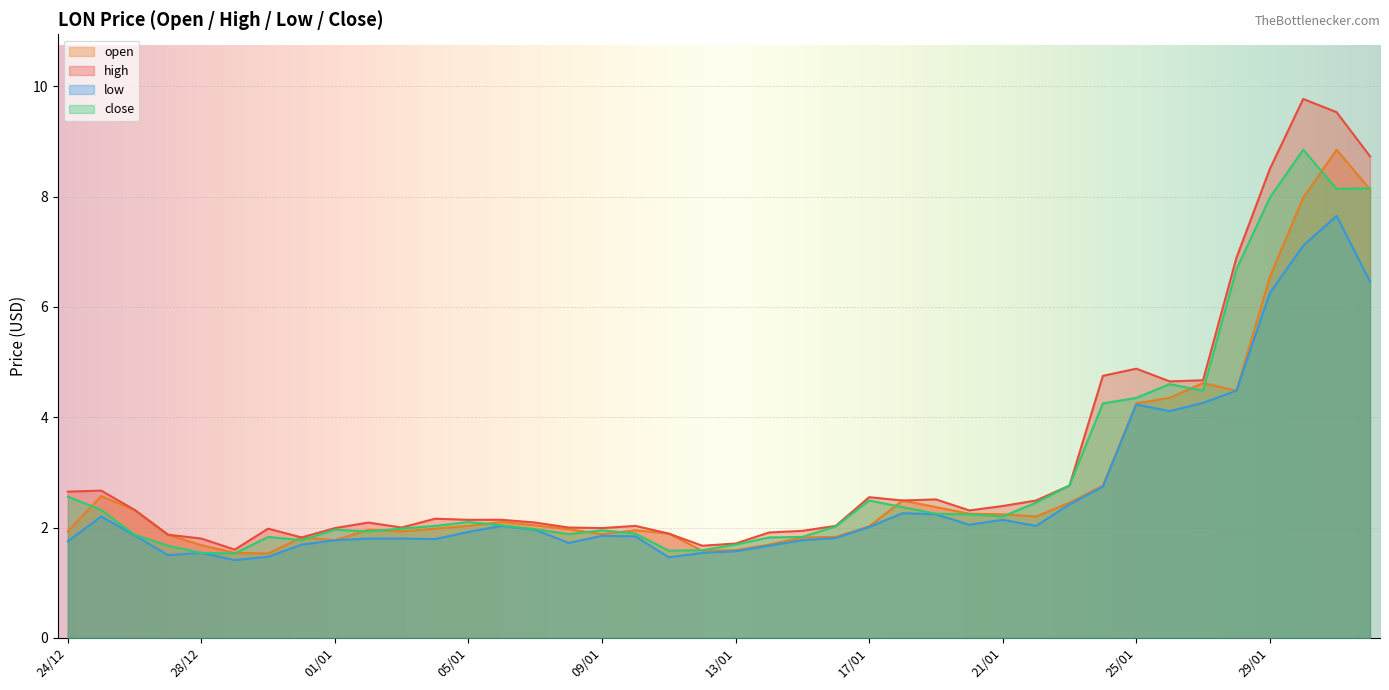

Which category has the highest value in the low series?

31/01